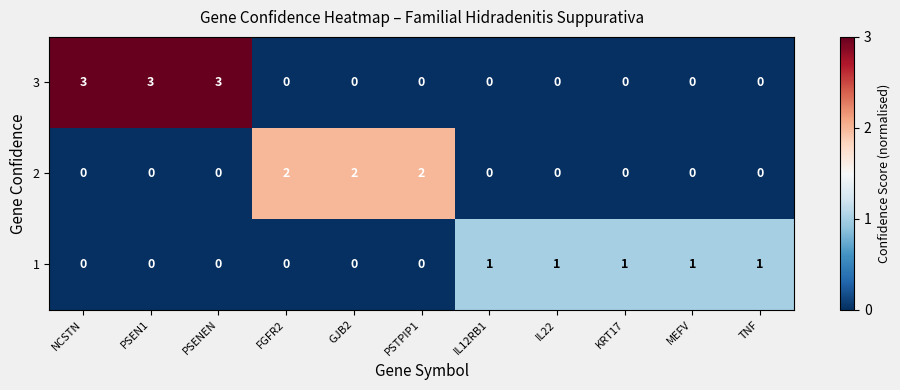

Which series has the largest range (max minus min)?

3